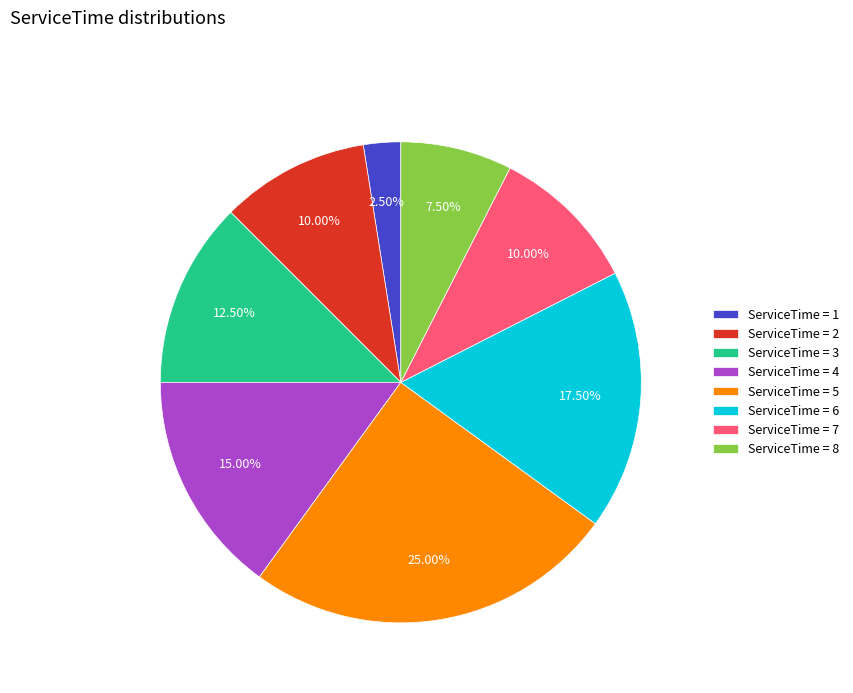

How many segments does this pie chart have?

8